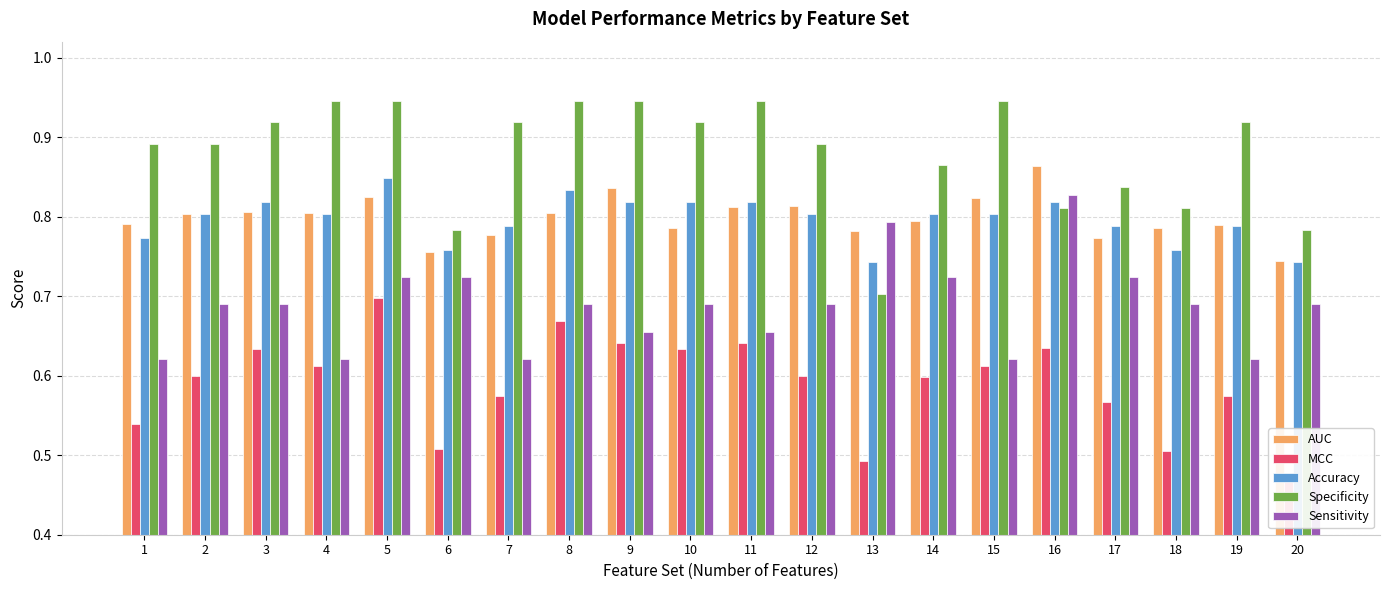

List the labels in order of MCC value, largest first.

5, 8, 9, 11, 16, 3, 10, 4, 15, 2, 12, 14, 7, 19, 17, 1, 6, 18, 13, 20